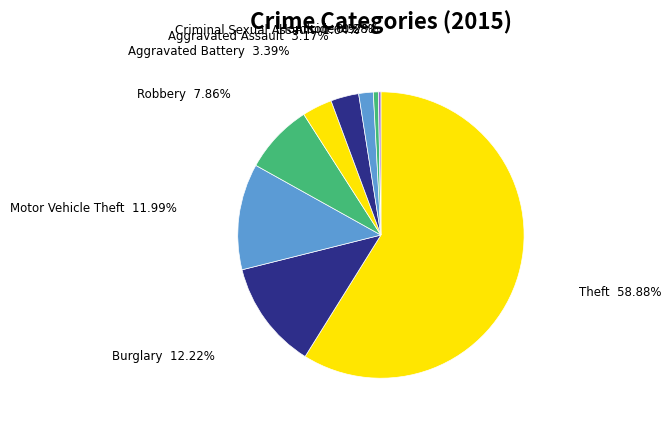

Count the number of slices in the pie.

9